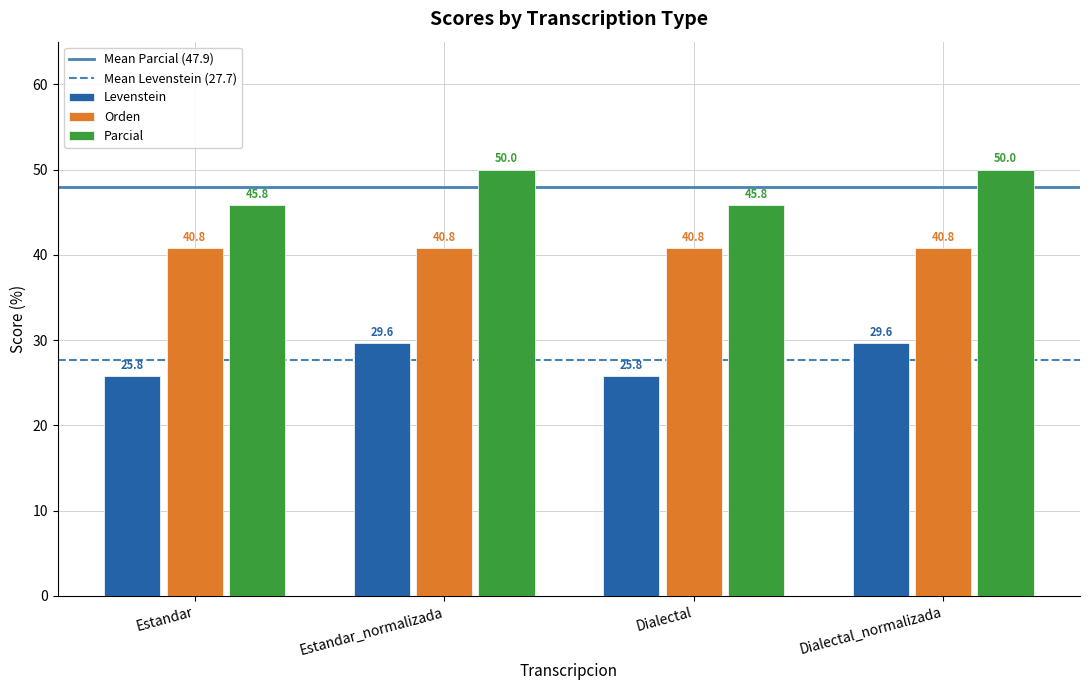

The Parcial series shows 20.7 at Estandar. True or false?

False